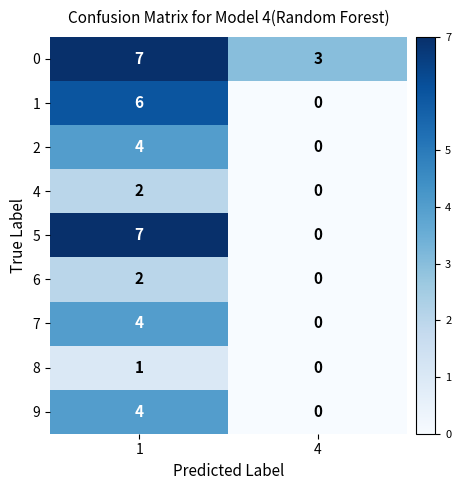

What is the approximate value of 0 at 1?

7